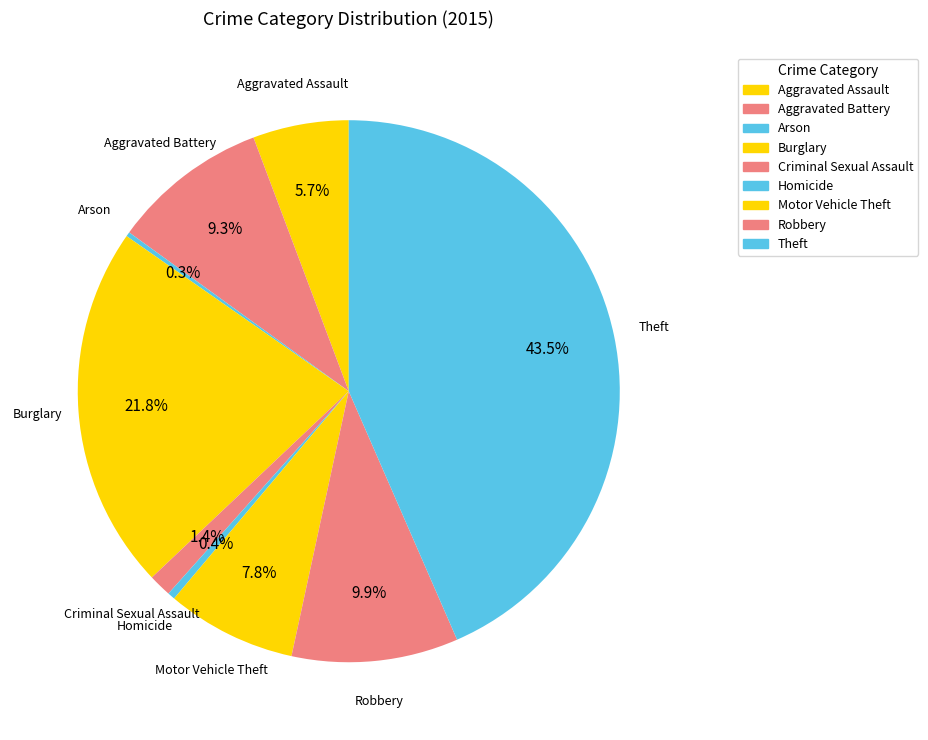

To the nearest percent, what percentage of the pie is Burglary?

22%